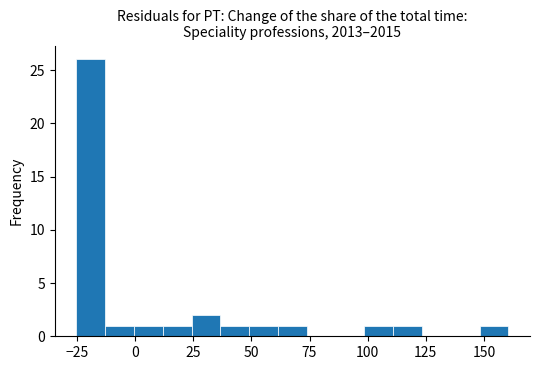

Around what value on the x-axis is the tallest bar? Give the approximate position of its centre, as read against the axis.

-20